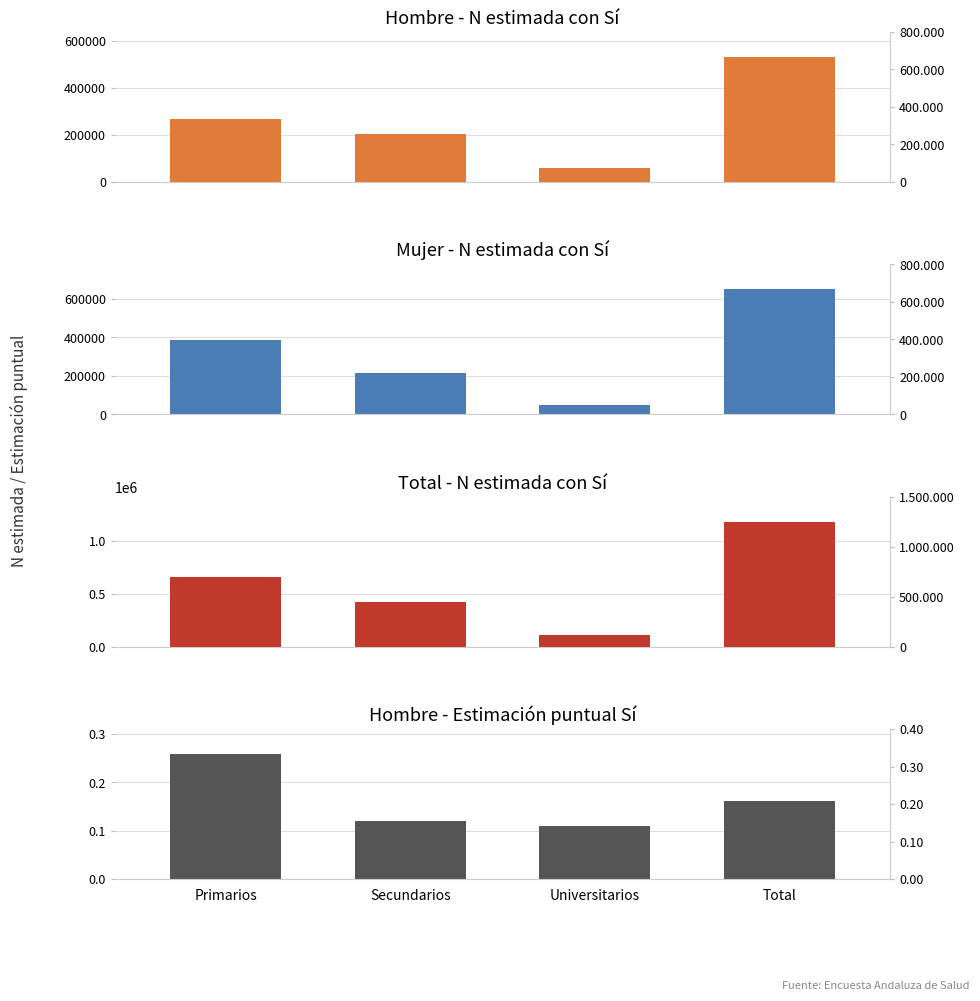

The Hombre_pct series shows 0.1 at Secundarios. True or false?

False